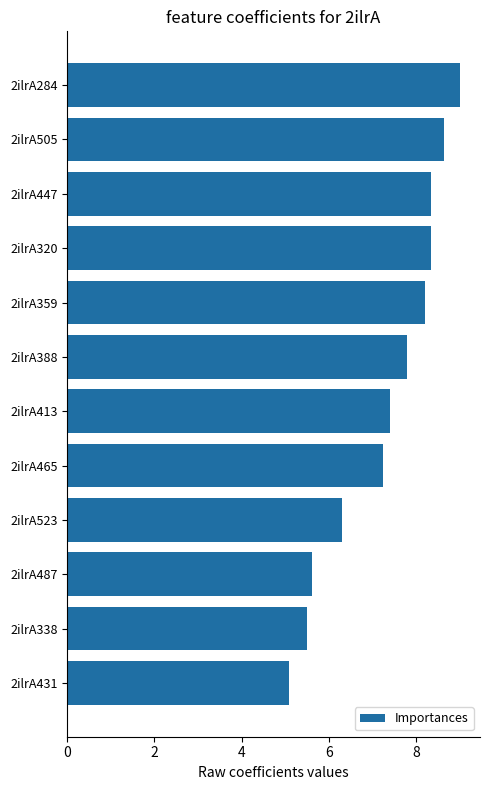

Read the value at 2ilrA523.

6.3